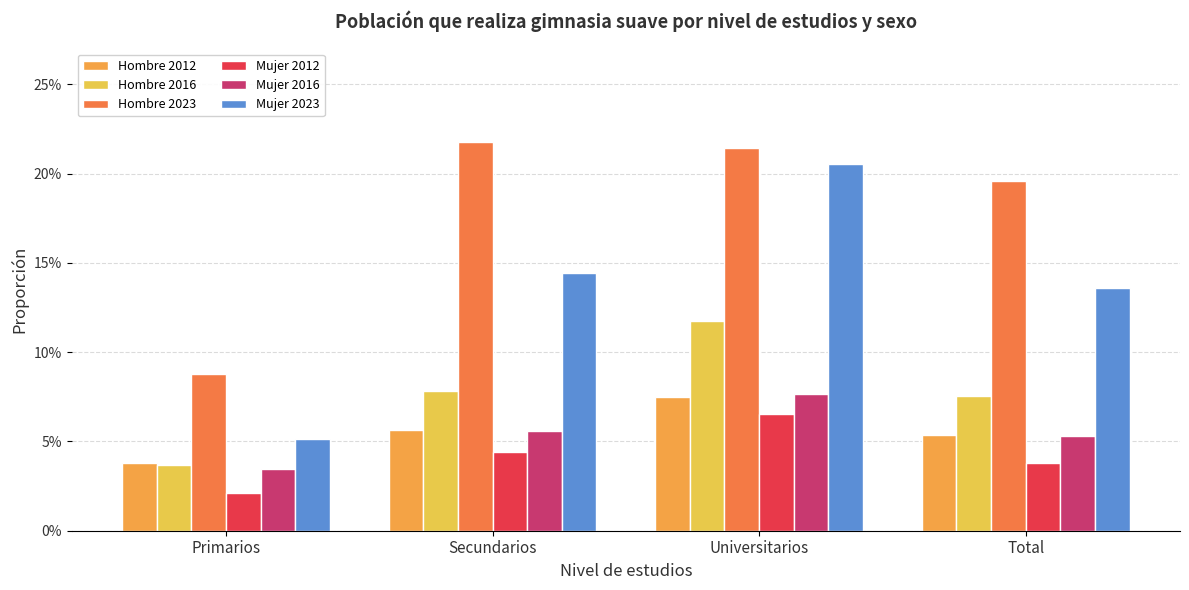

Does the chart contain stacked bars?

No